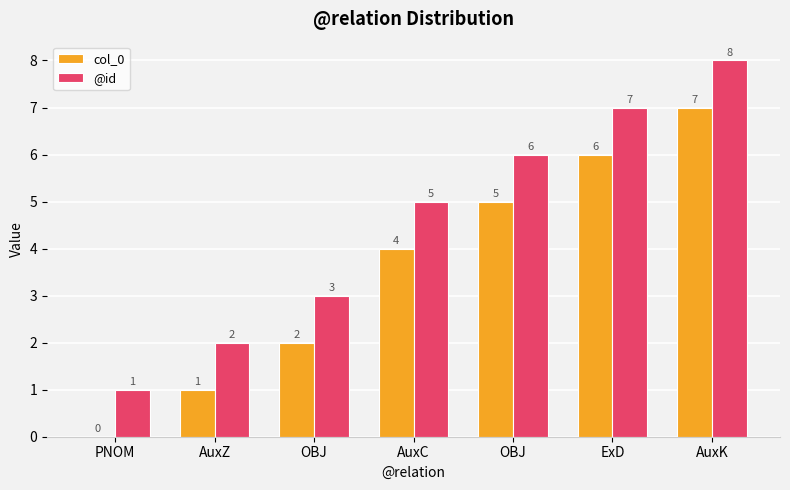

Is the value of @id at PNOM greater than the value of col_0 at PNOM?

Yes